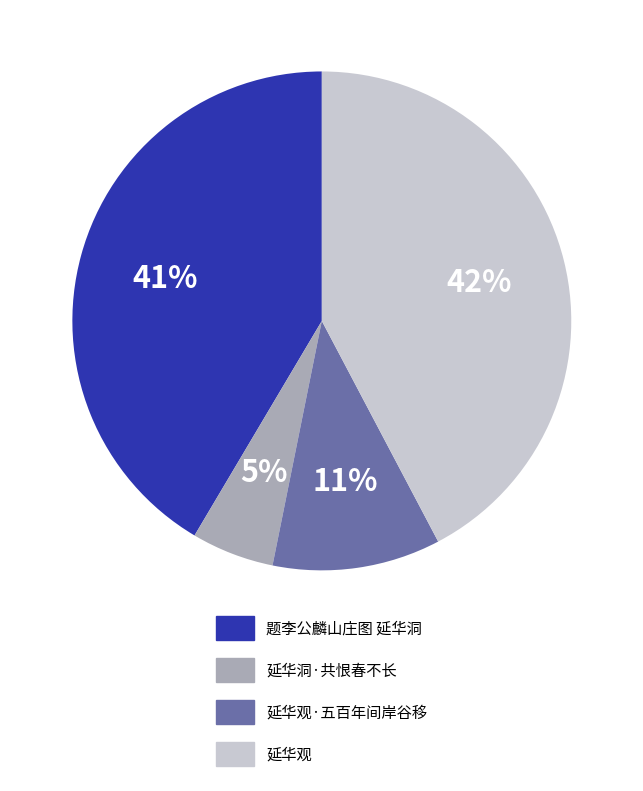

Is there any slice that represents more than half of the pie?

No